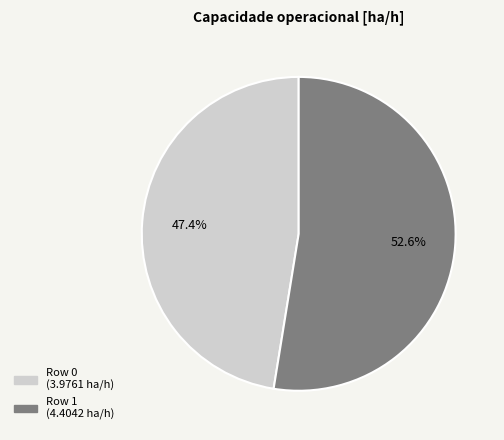

To the nearest percent, what is the difference between the largest and smallest slice percentages?

5%